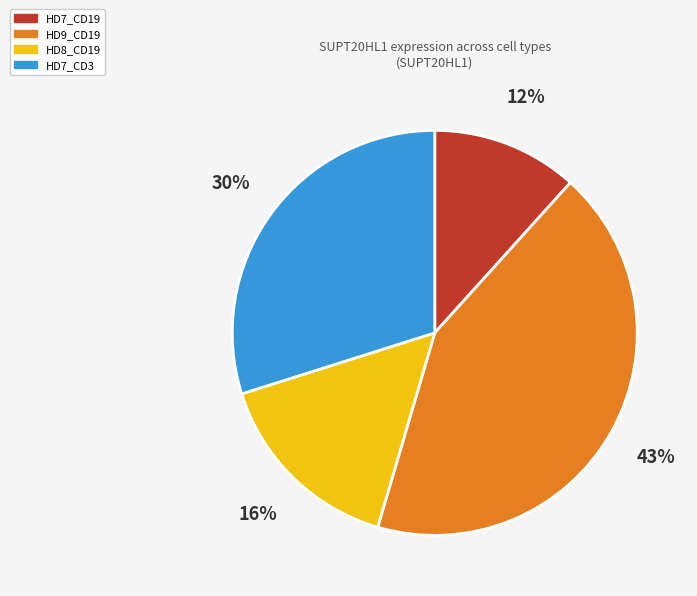

Does HD9_CD19 represent more than half of the total?

No